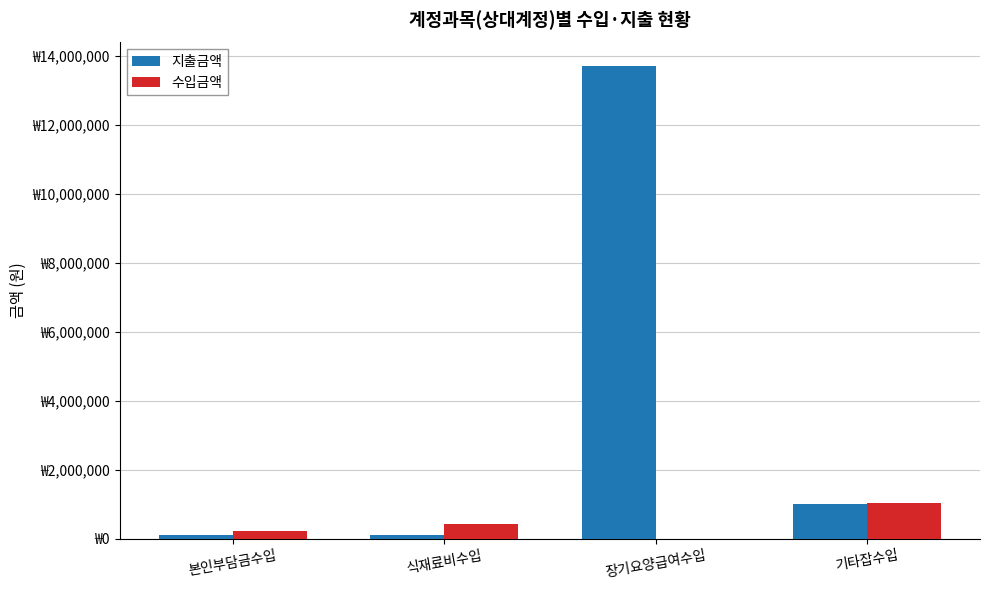

Are the bars grouped side by side (vs. stacked)?

Yes